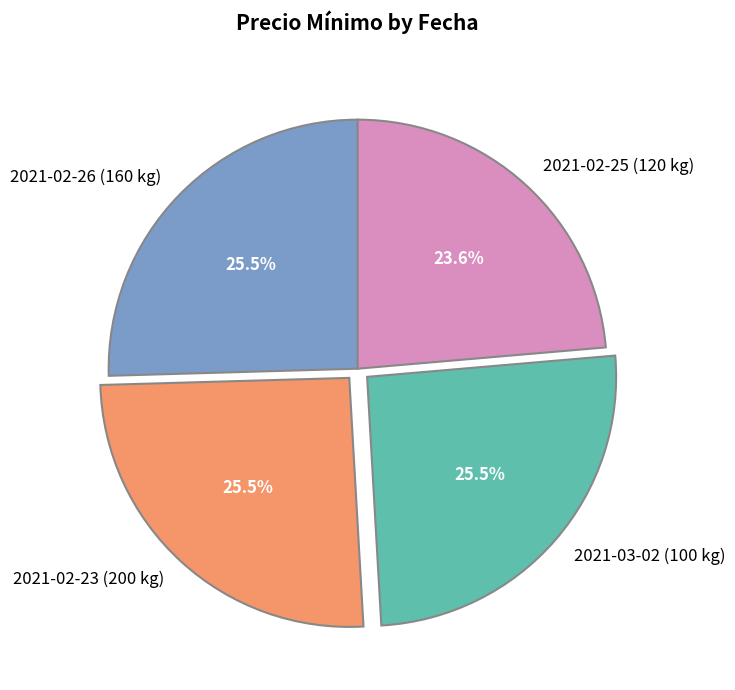

Do 2021-03-02 (100 kg) and 2021-02-25 (120 kg) together represent more than half of the pie?

No